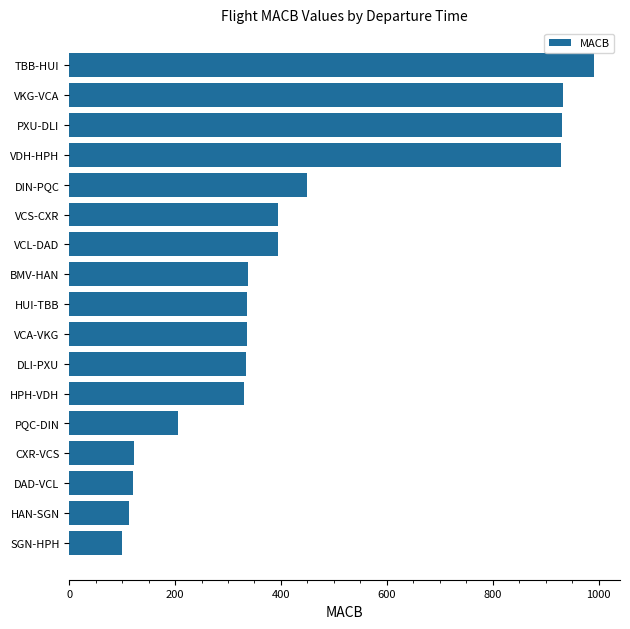

What is the sum of all values?

7355